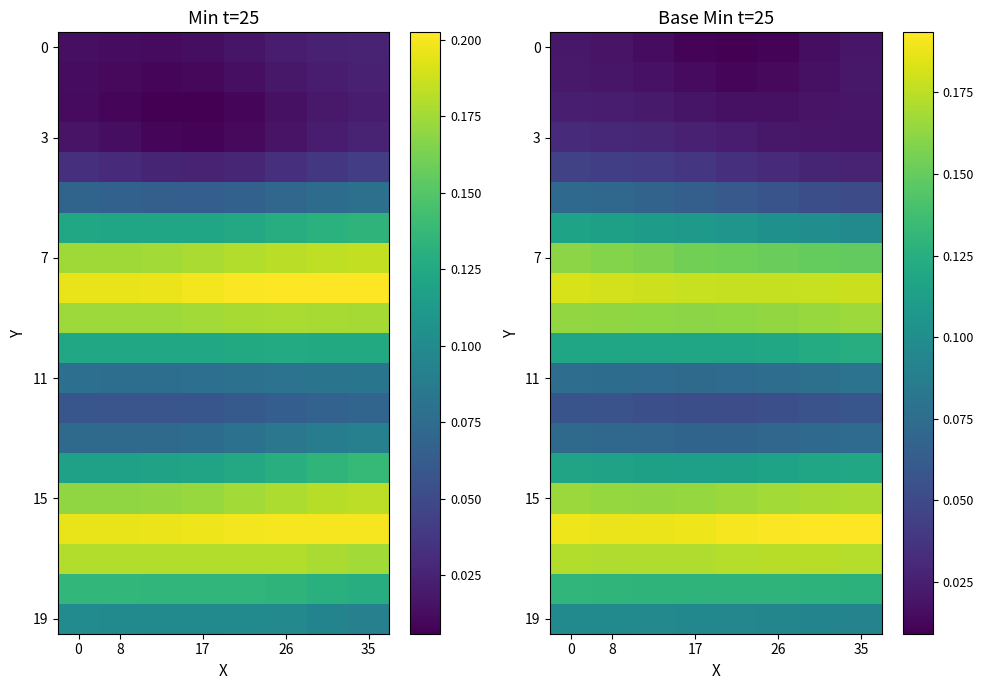

What is the lowest value of the 11 series?

0.1